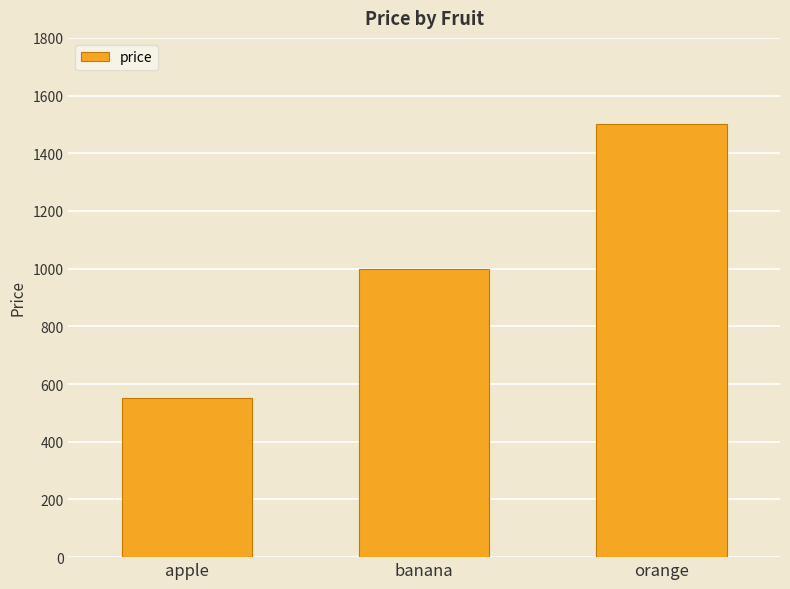

Reading left to right, extract all data points from this chart.

apple=550	banana=1000	orange=1500